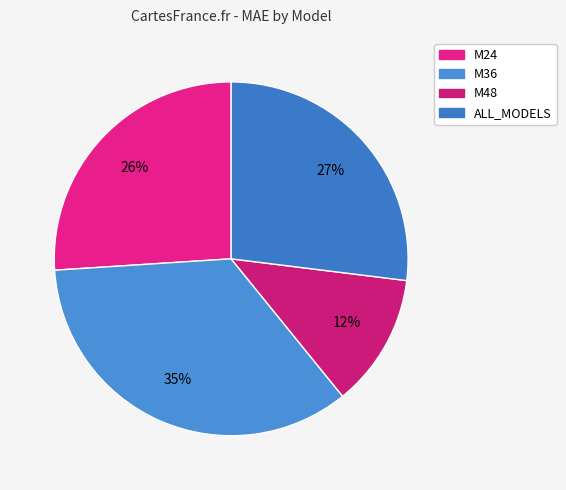

To the nearest percent, what portion does M24 represent?

26%